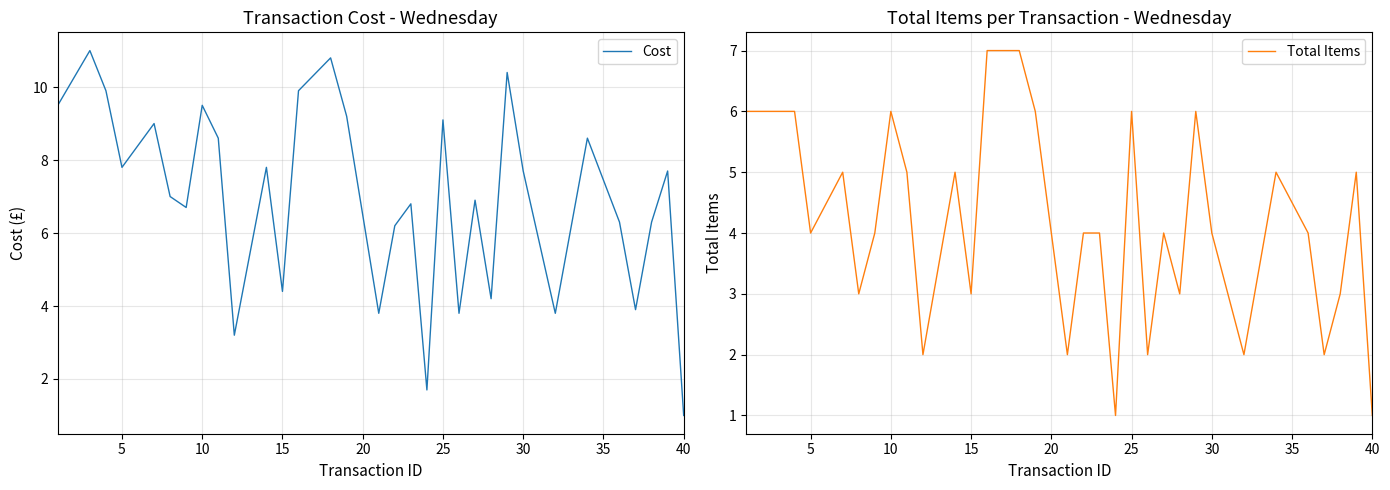

The Total Items series shows 4 at 30. True or false?

True